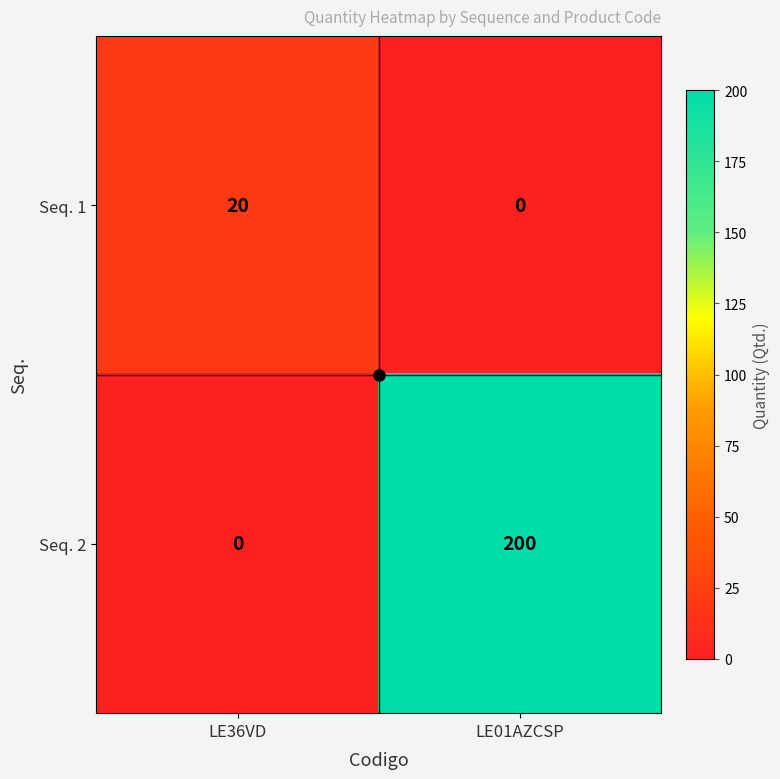

What is the difference between the maximum and minimum values in the Seq. 2 series?

200